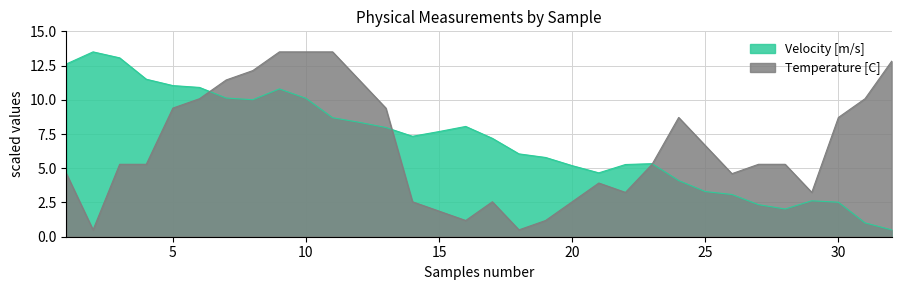

How many lines are shown in the chart?

2